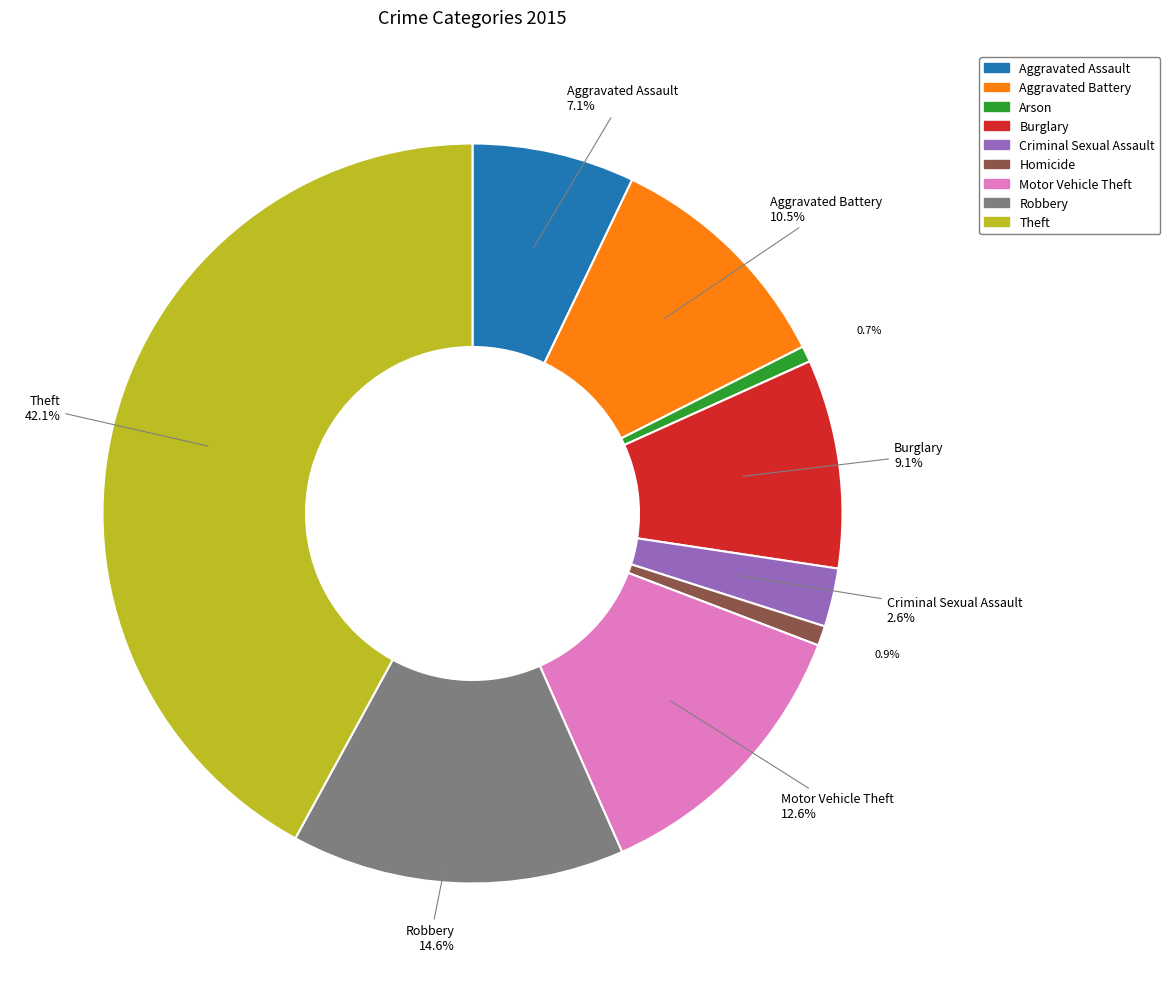

Which slice is the largest?

Theft